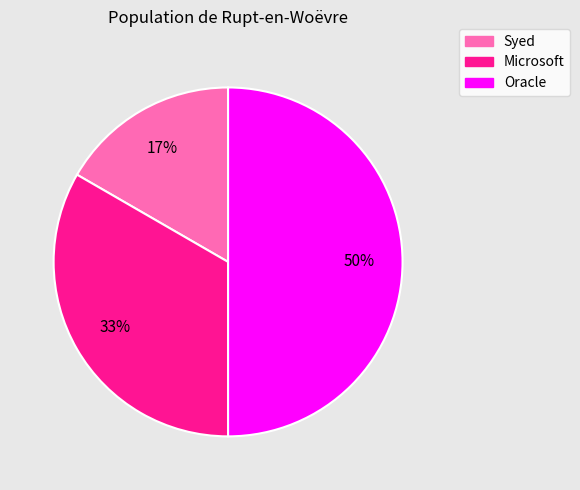

To the nearest percent, what portion does Microsoft represent?

33%